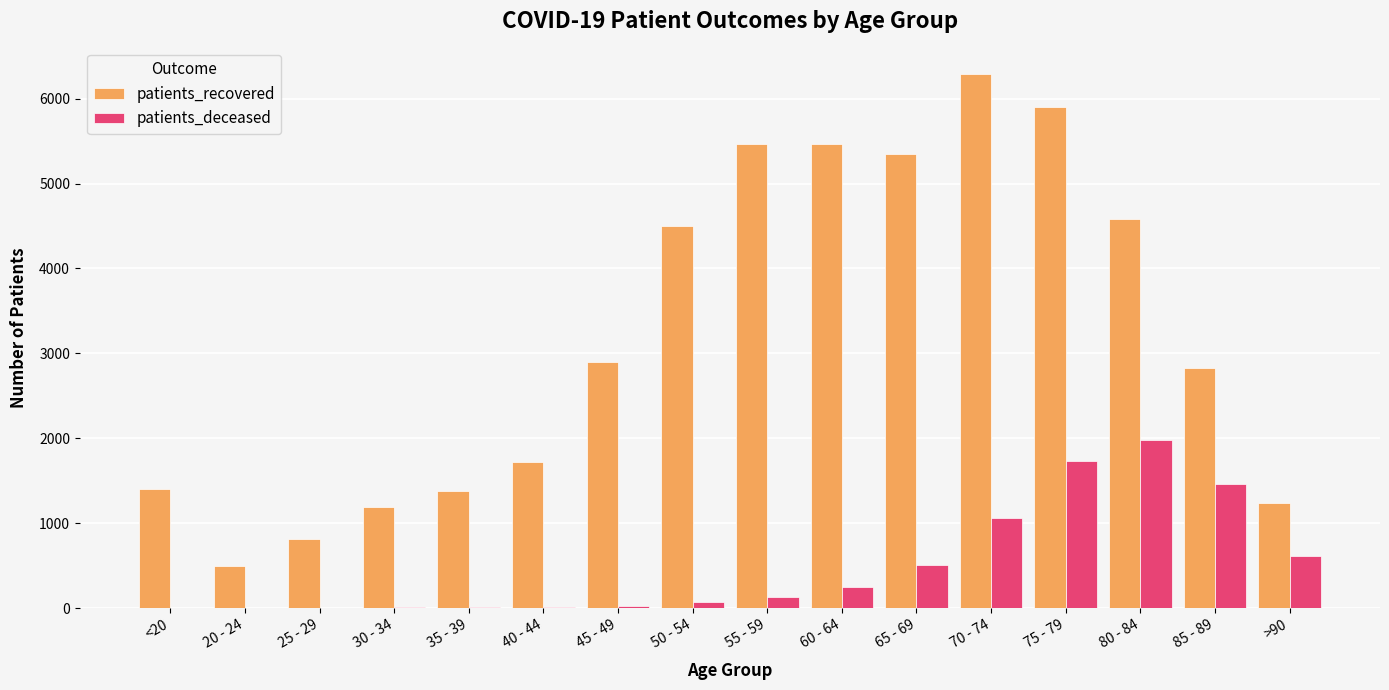

The patients_recovered series shows 2776 at 60 - 64. True or false?

False